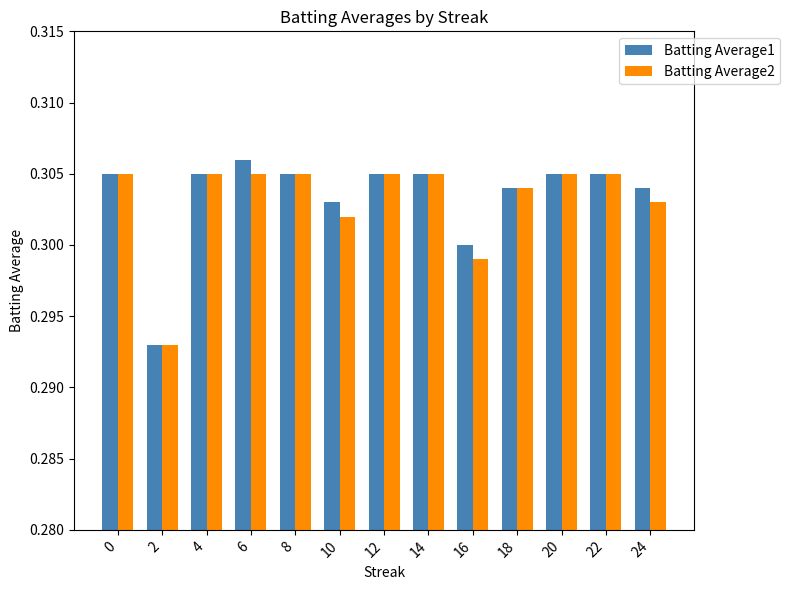

Which category has the highest value in the Batting Average1 series?

6